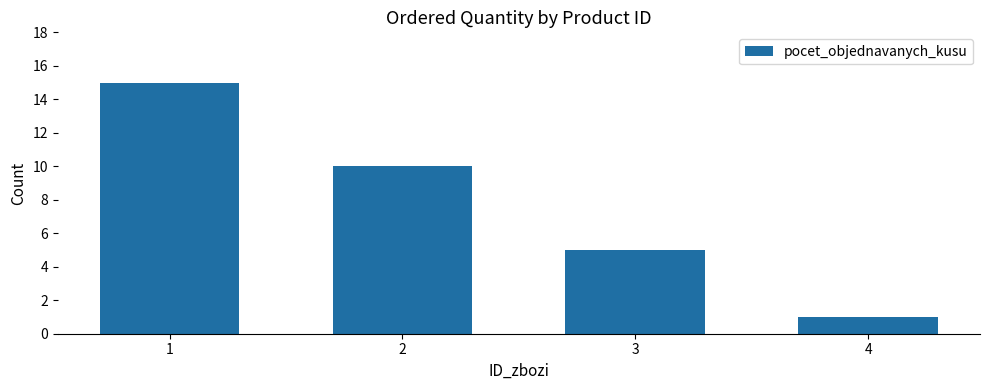

What is the average value?

8